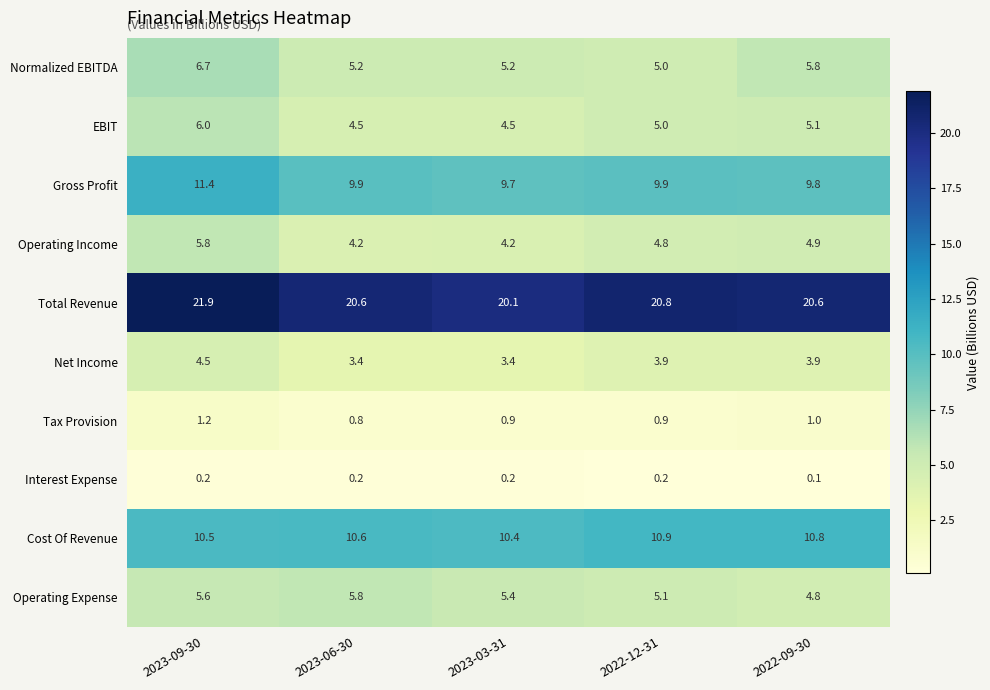

What is the smallest value displayed?

0.1